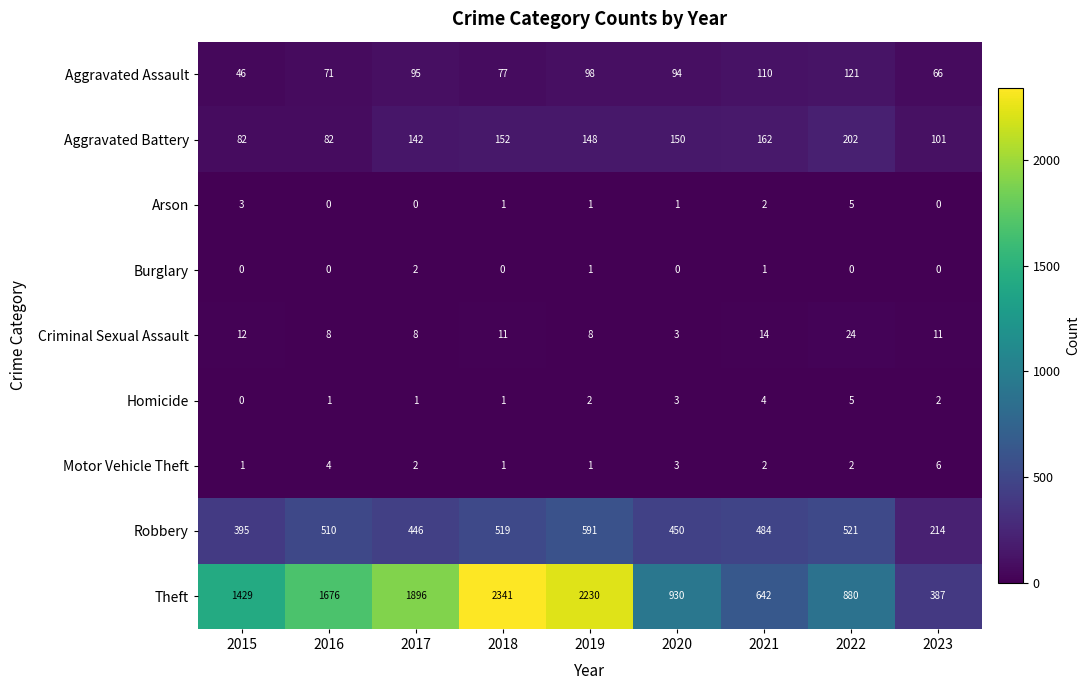

What is the sum of all Burglary values?

4